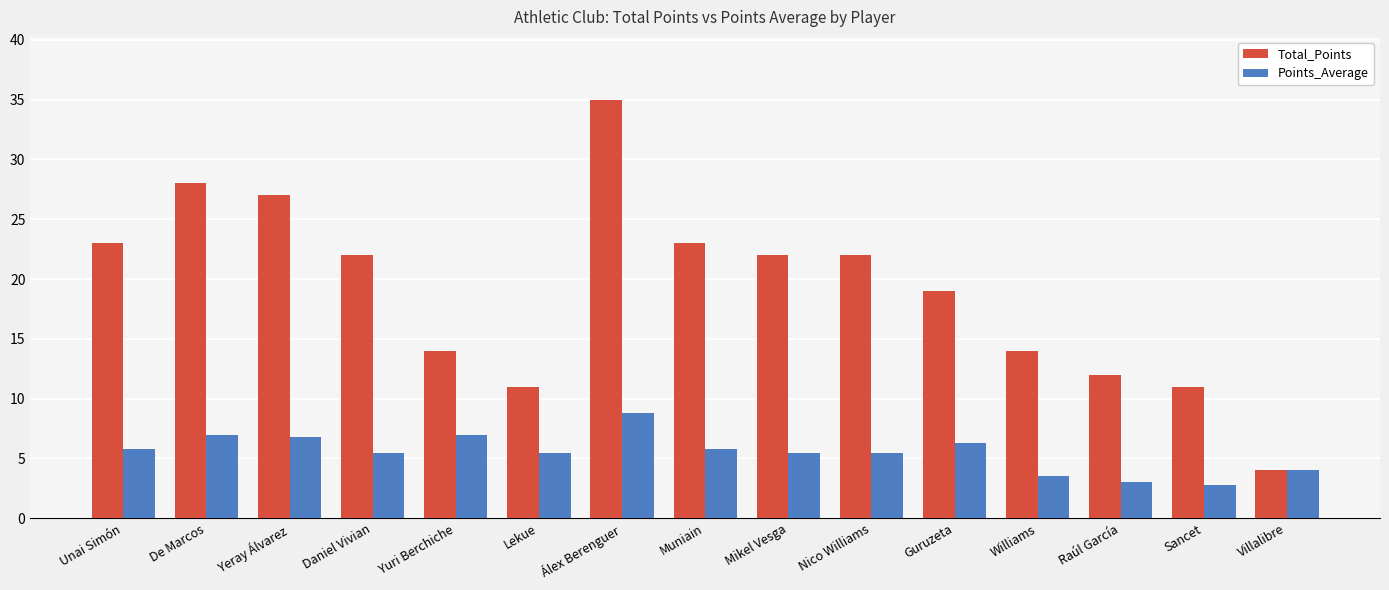

Rank the series at Daniel Vivian from lowest to highest value.

Points_Average, Total_Points